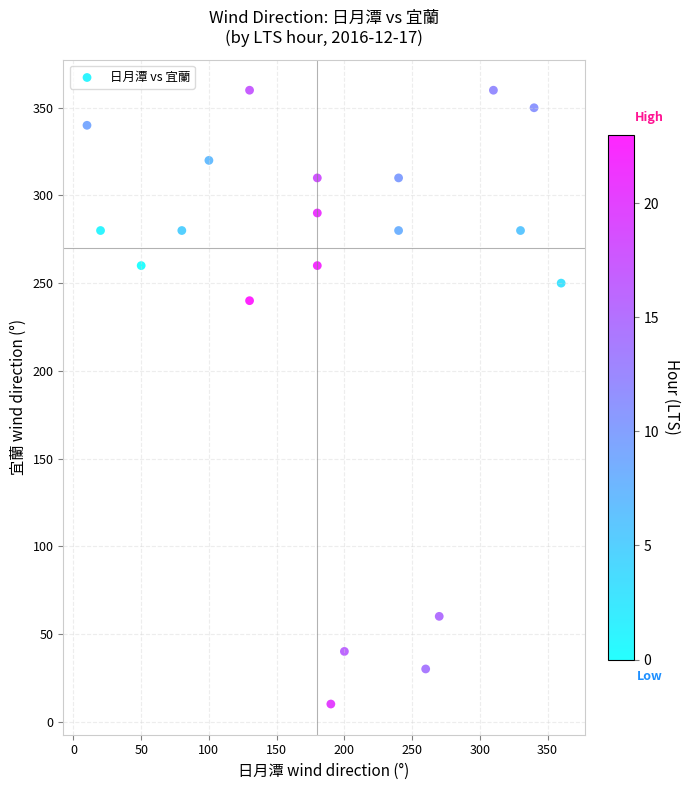

What is the range of Y values (max minus min)?

350